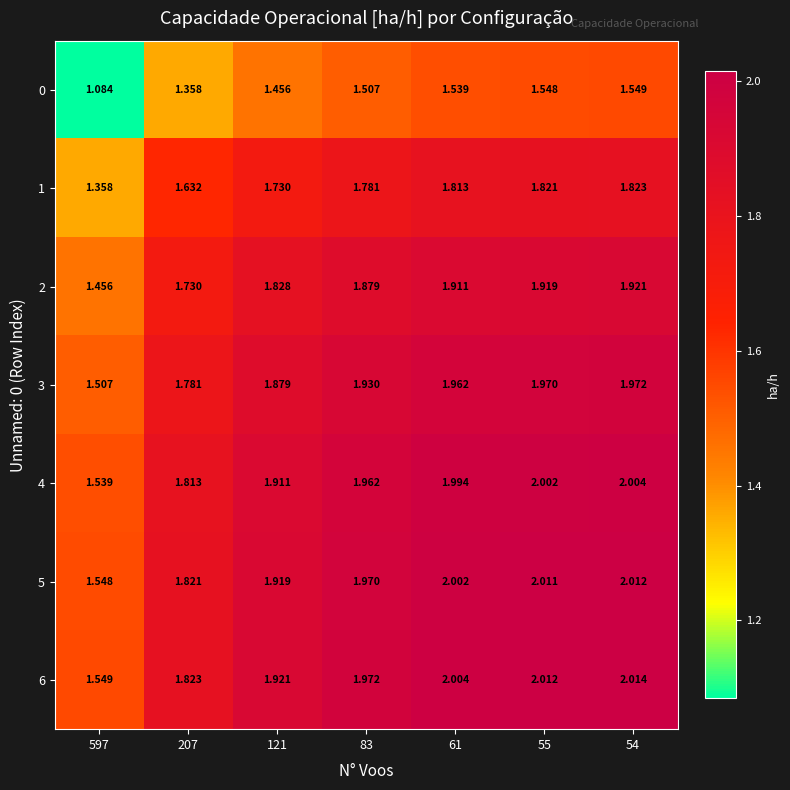

How many categories are shown in the chart?

7